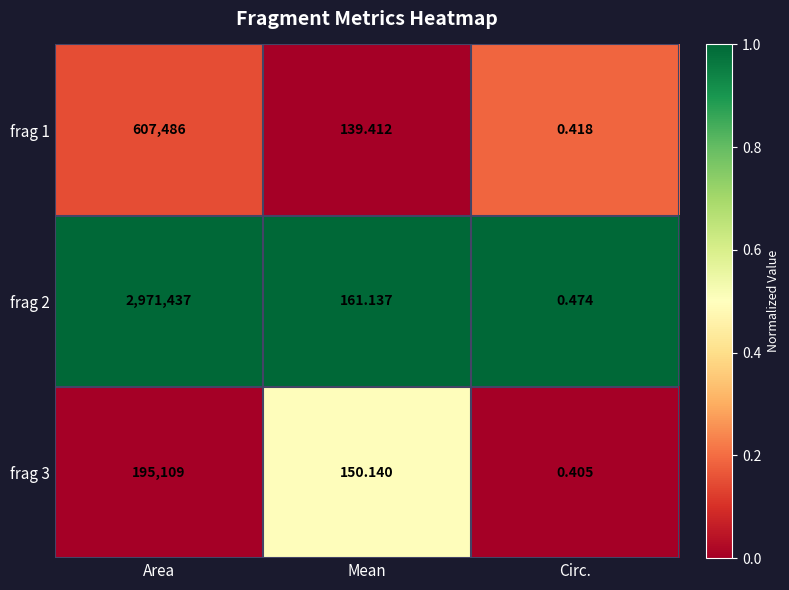

How many data points does each series have?

3